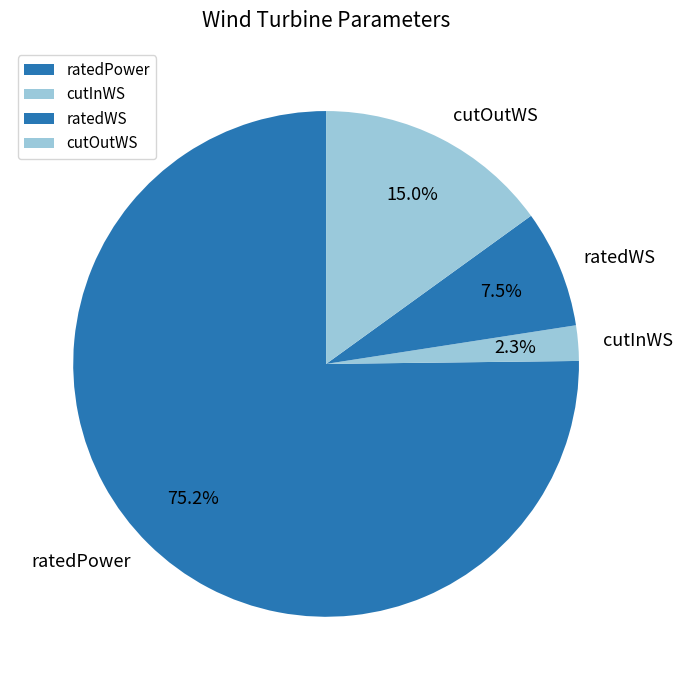

How many slices are in this pie chart?

4